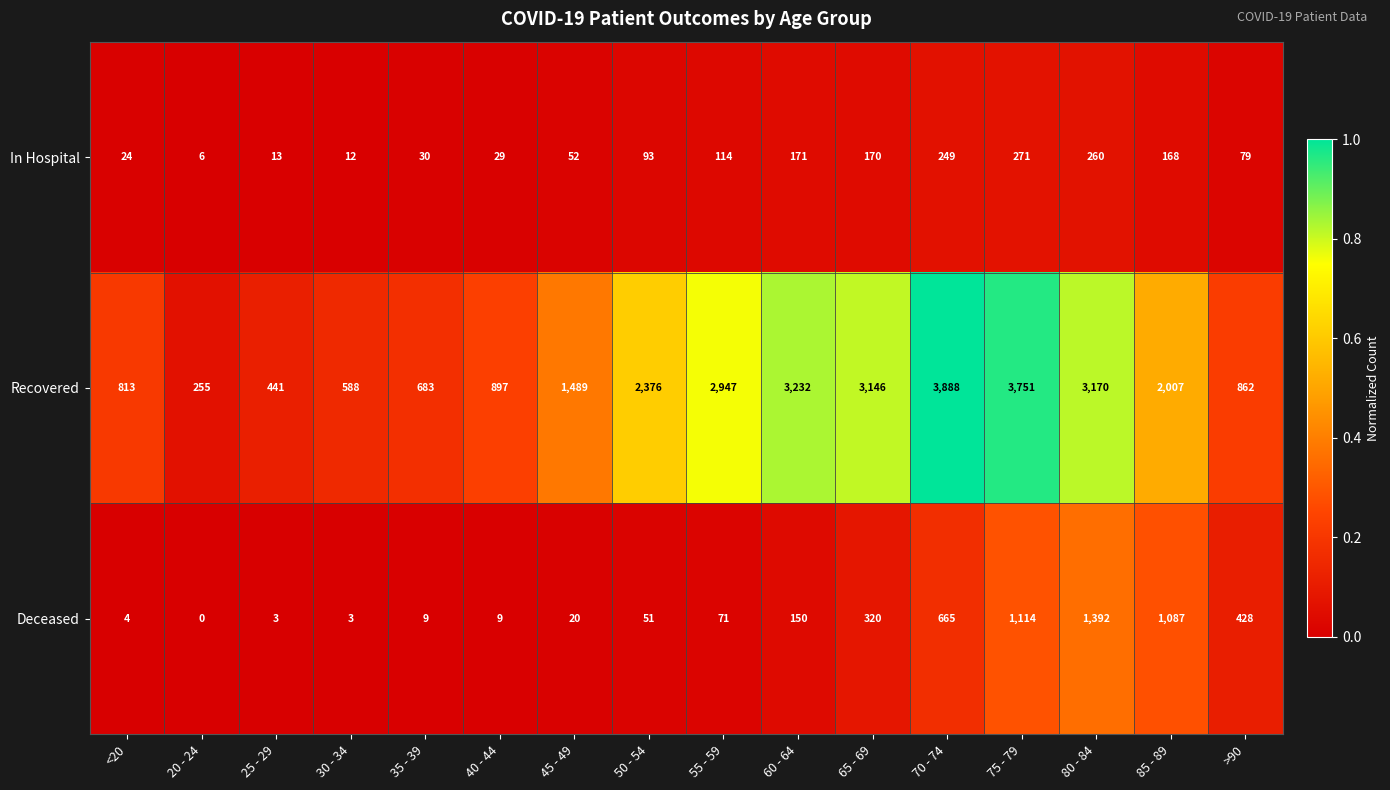

Rank the series by their maximum value, from lowest to highest.

In Hospital, Deceased, Recovered